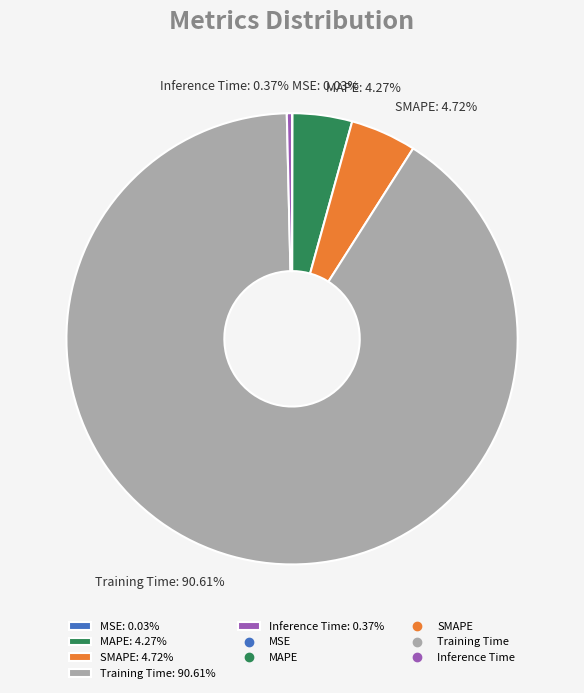

Is the sum of Inference Time: 0.37% and MAPE: 4.27% greater than half?

No